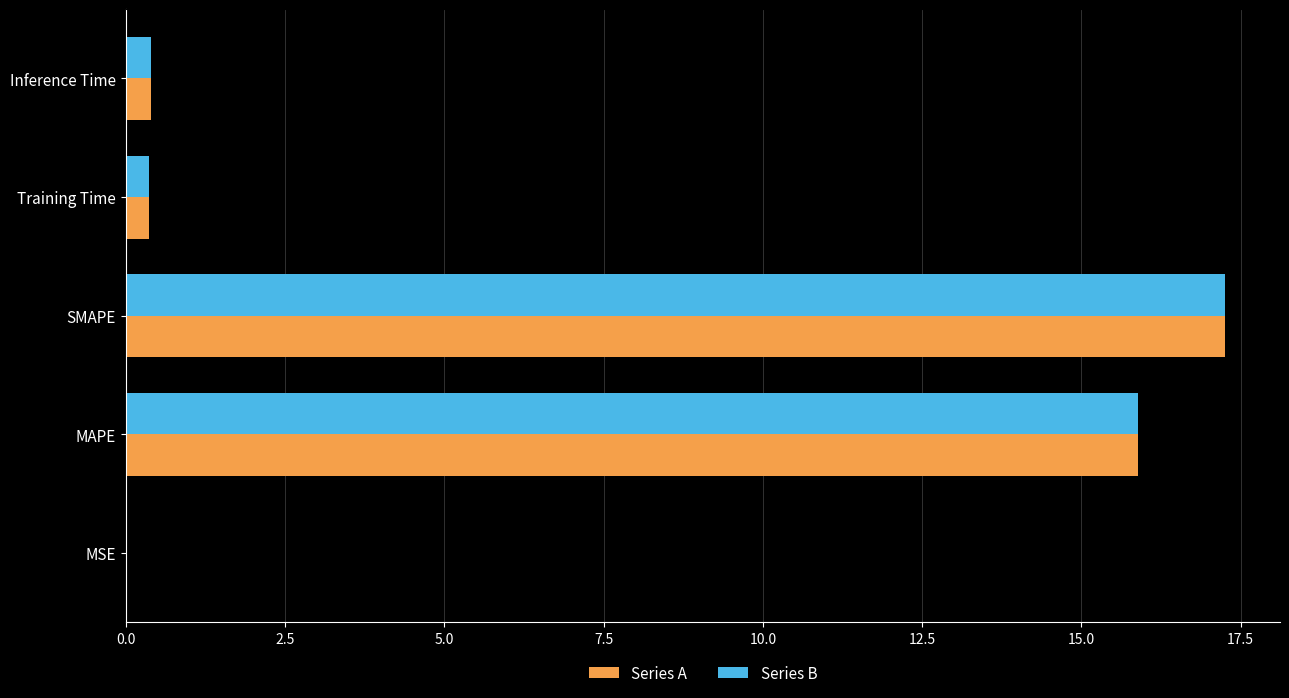

At which label does Series B reach its peak?

SMAPE